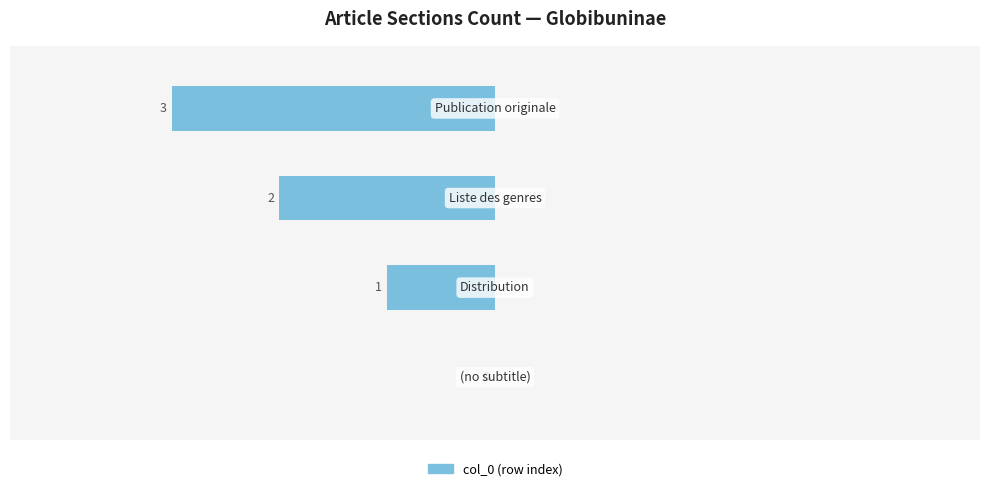

At which label is the value closest to -1?

1